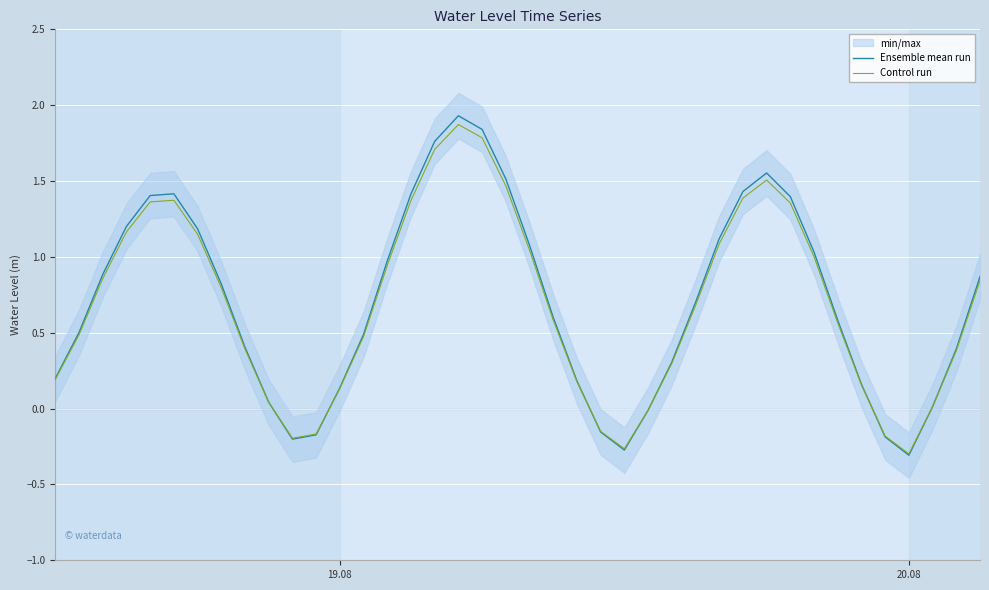

Which category has the lowest value in the Control run series?

20.08